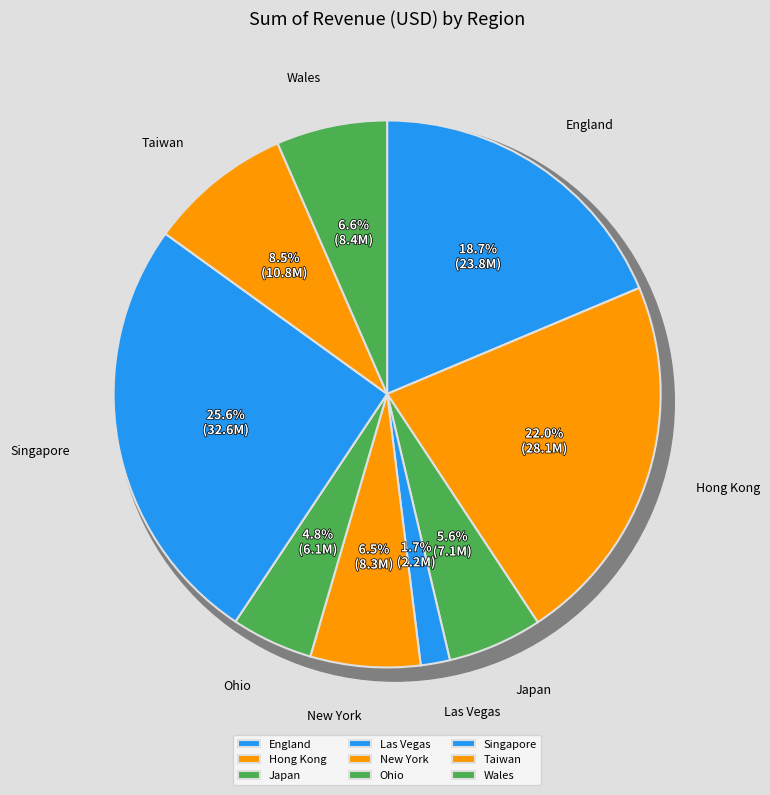

To the nearest percent, what percentage of the pie is New York?

6%